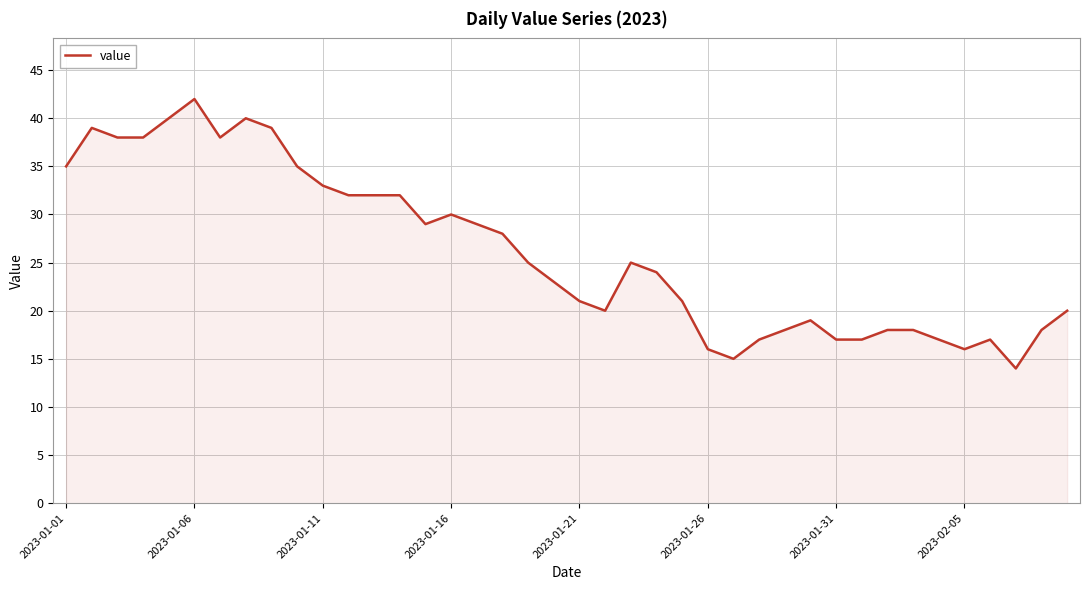

What is the smallest value displayed?

14